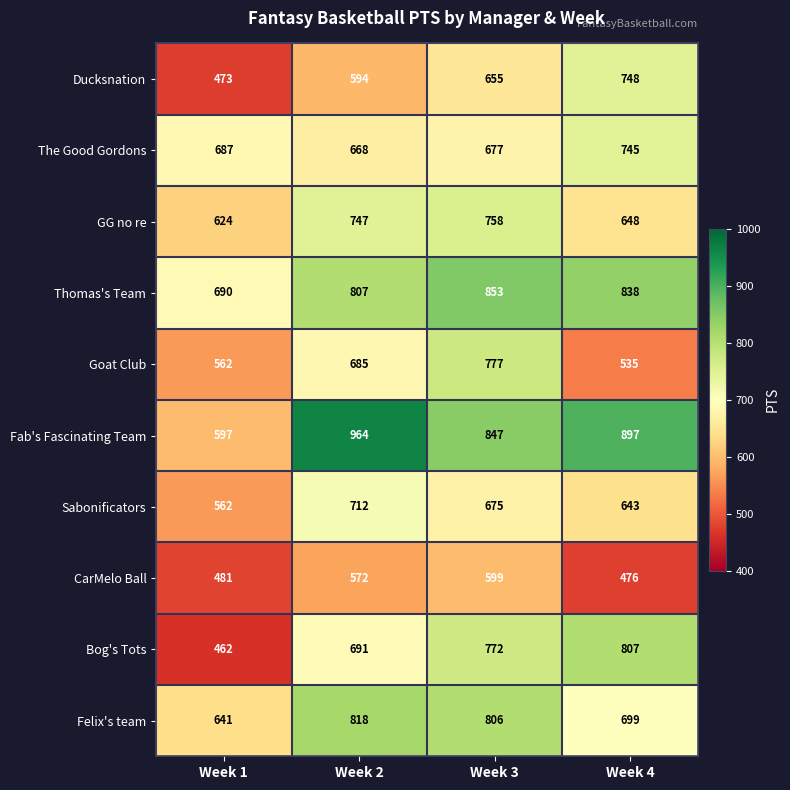

List the labels in order of Felix's team value, largest first.

Week 2, Week 3, Week 4, Week 1